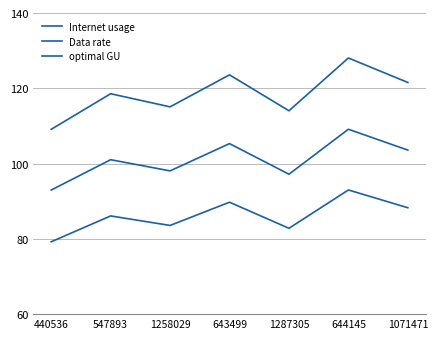

Rank the series at 1071471 from highest to lowest value.

Internet usage, optimal GU, Data rate